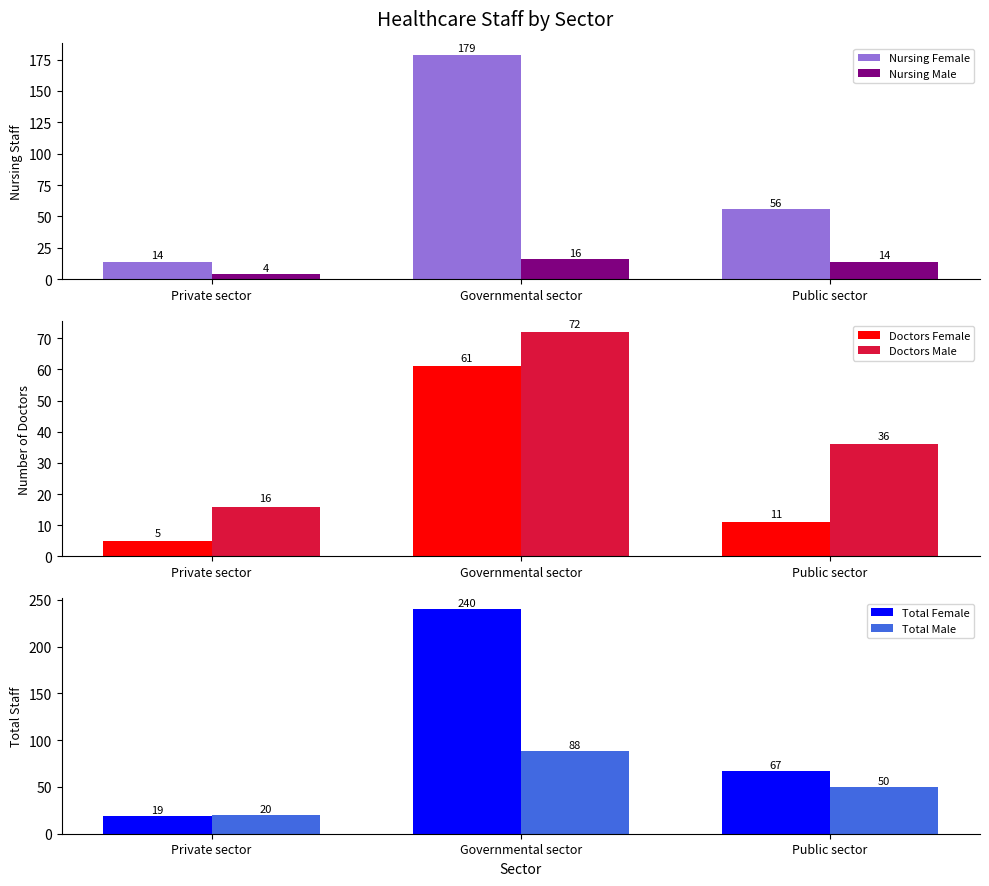

What is the average value of the Total Female series?

109